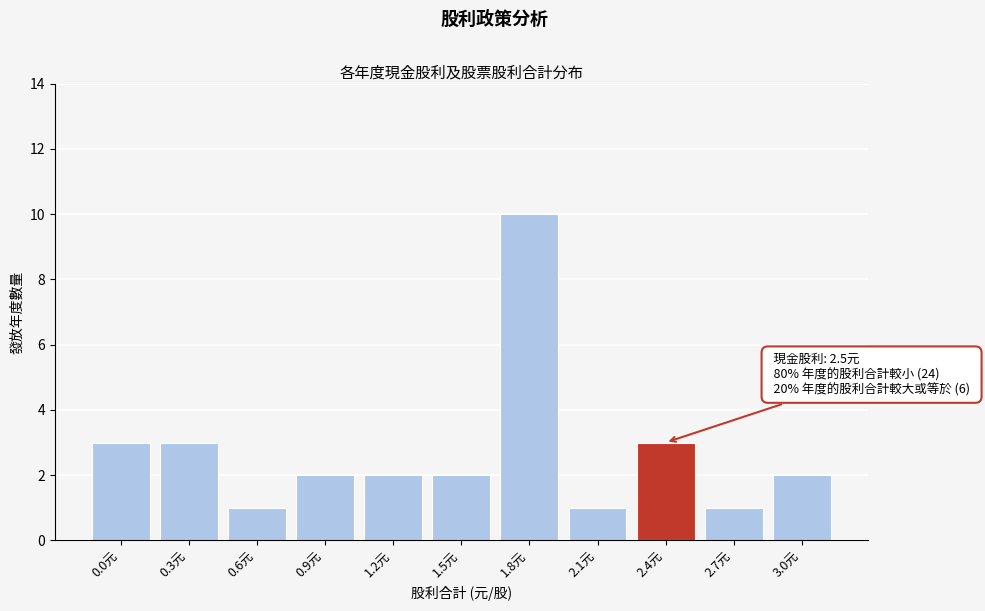

Reading left to right, transcribe all the data shown in this chart.

0.0元=3	0.3元=3	0.6元=1	0.9元=2	1.2元=2	1.5元=2	1.8元=10	2.1元=1	2.4元=3	2.7元=1	3.0元=2